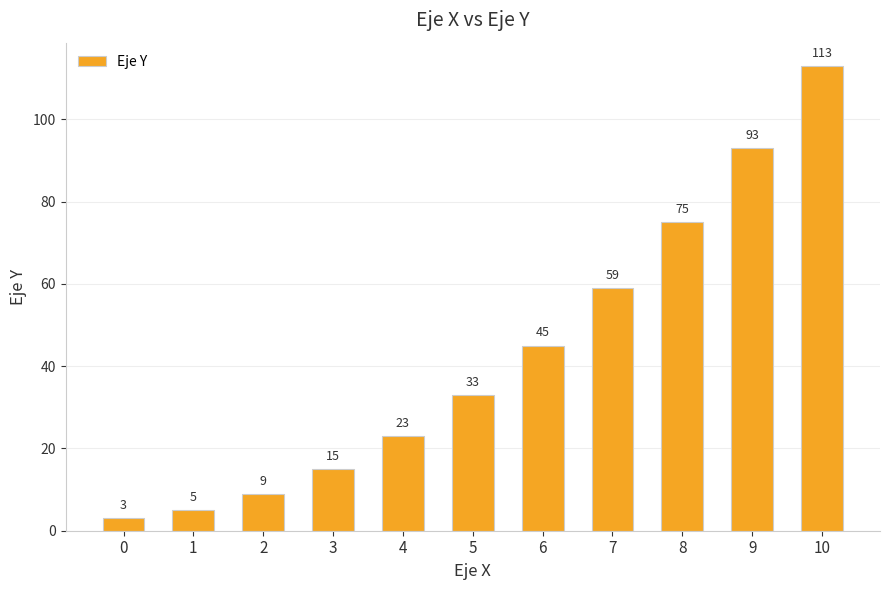

What is the average value?

43